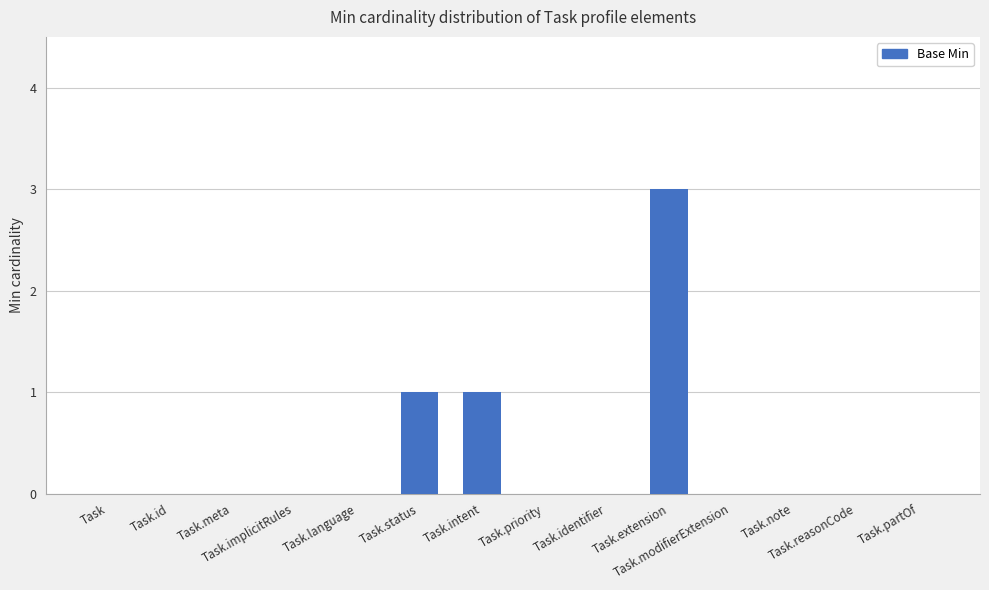

What is the greatest value displayed?

3